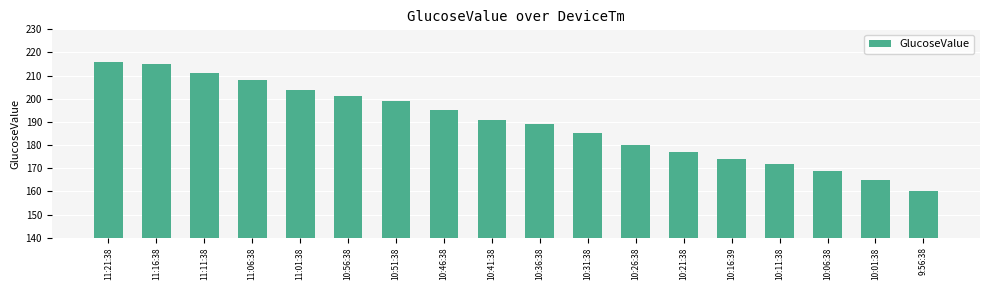

Which label corresponds to the smallest value in the chart?

9:56:38